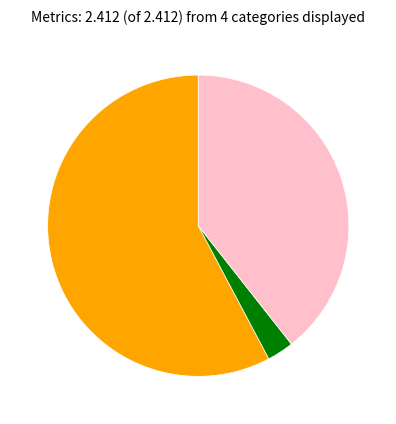

Is there any slice that represents more than half of the pie?

Yes